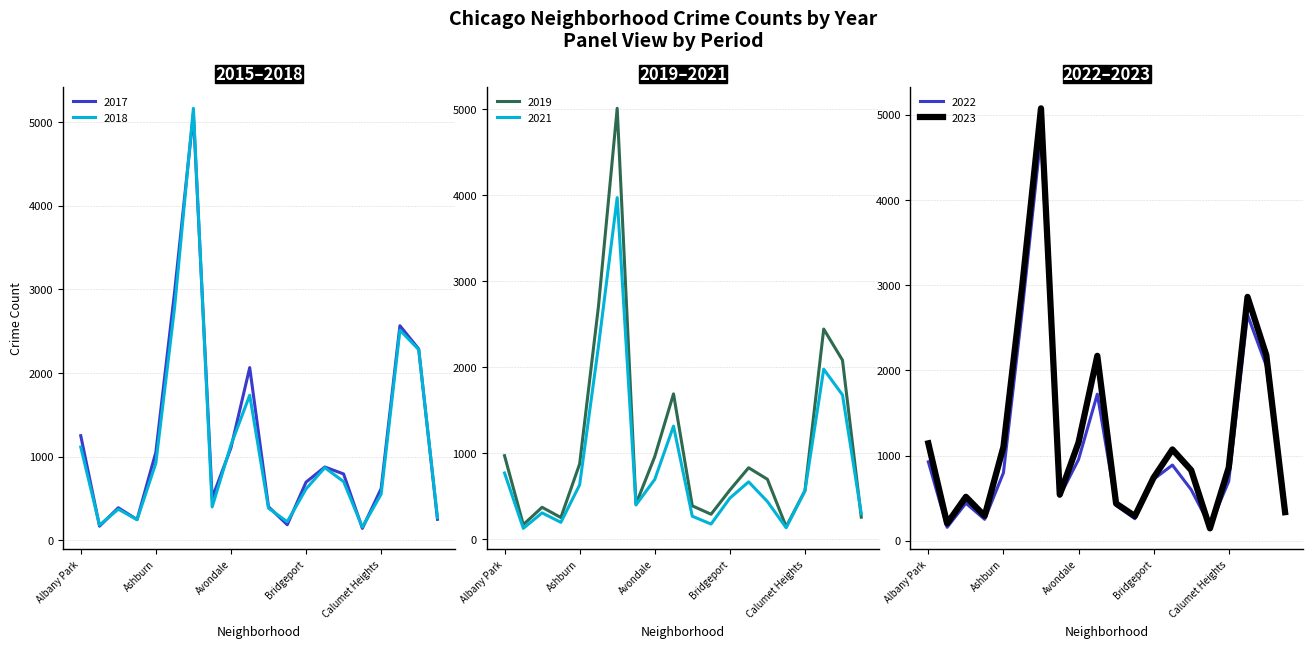

Which series changed the most between Boystown and Brighton Park?

2023